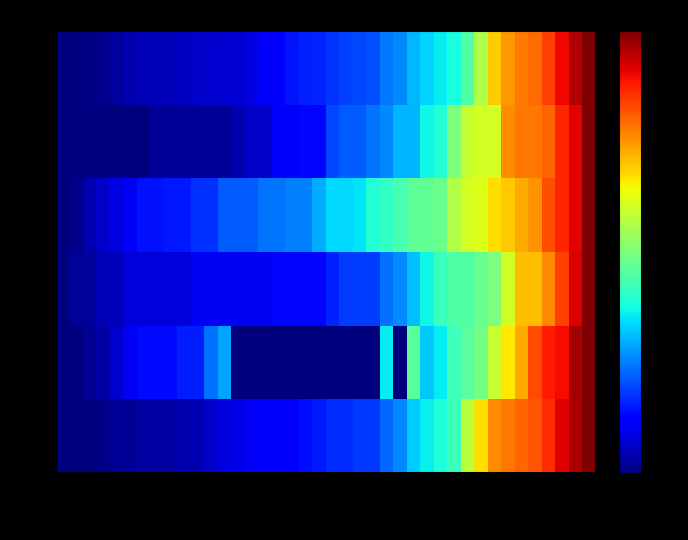

At how many categories does at least one series exceed 0?

39